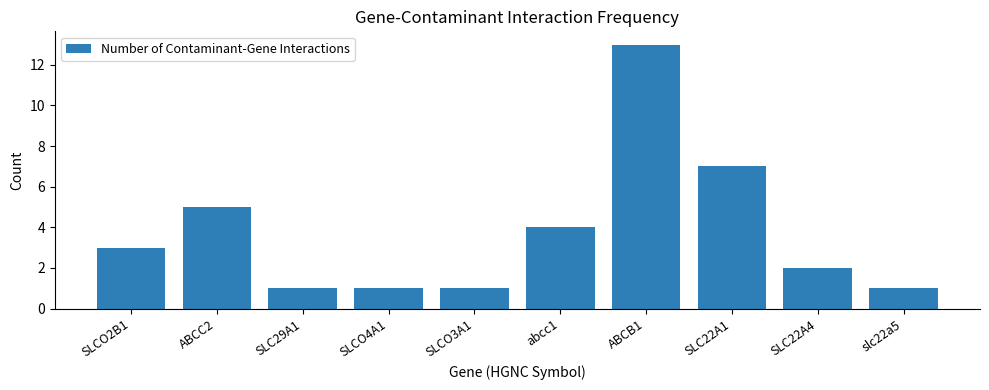

The chart shows a value of 3 at abcc1. True or false?

False